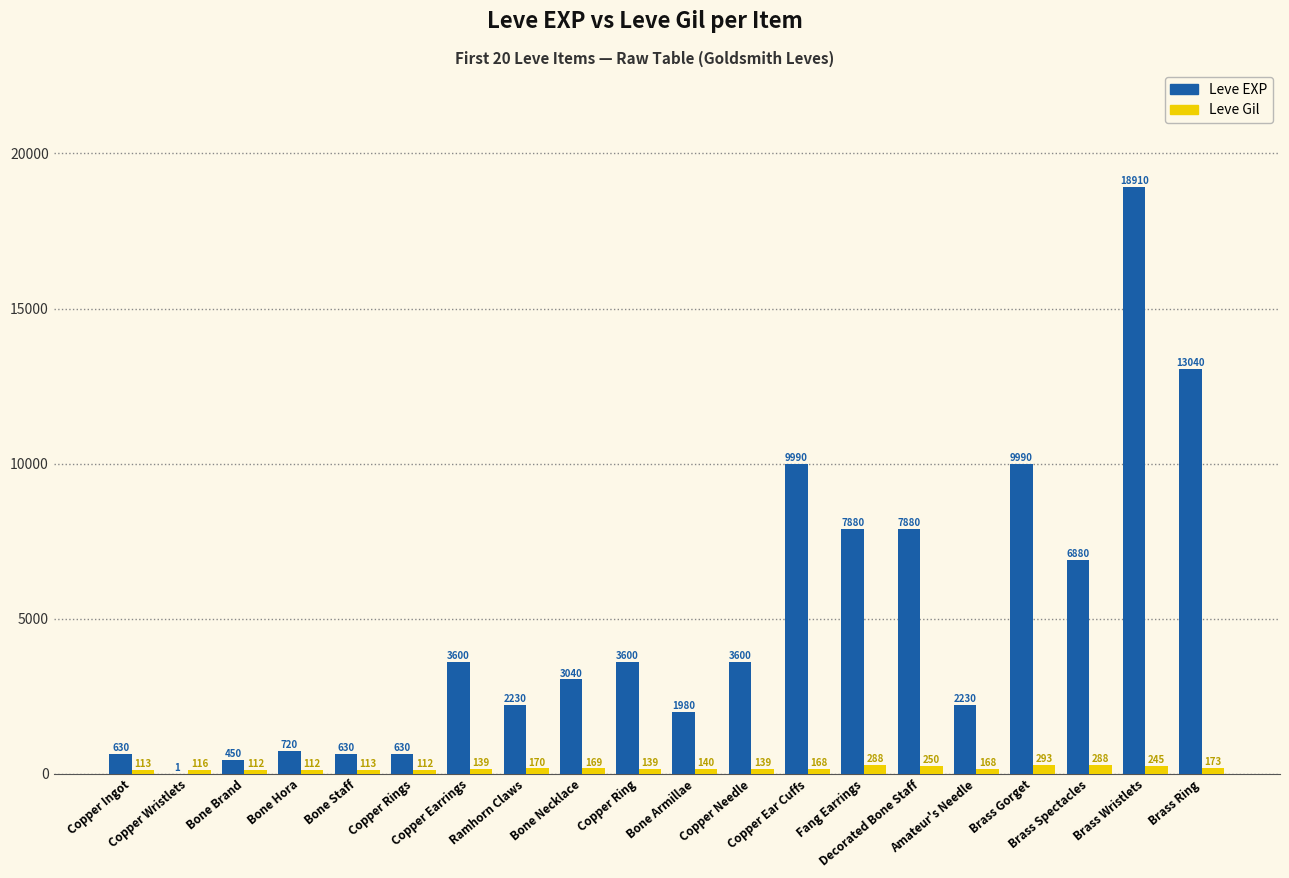

What is the maximum value for Leve Gil?

293